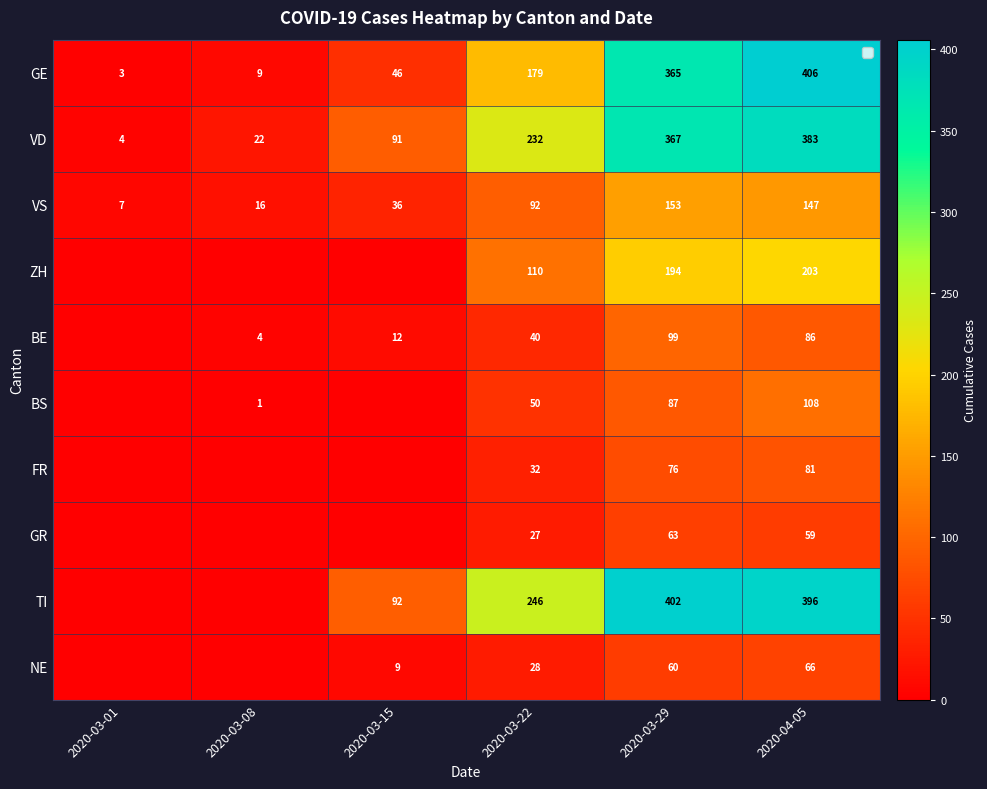

Which label corresponds to the smallest value in the chart?

2020-03-01